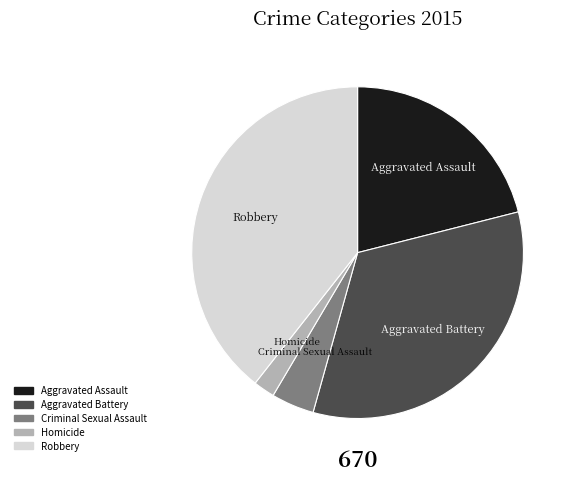

Is there any slice that represents more than half of the pie?

No